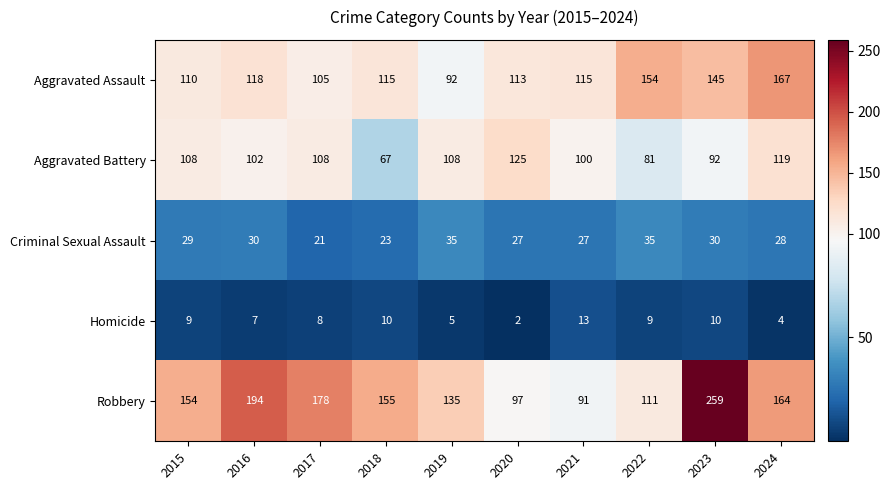

At which label does Homicide reach its minimum?

2020